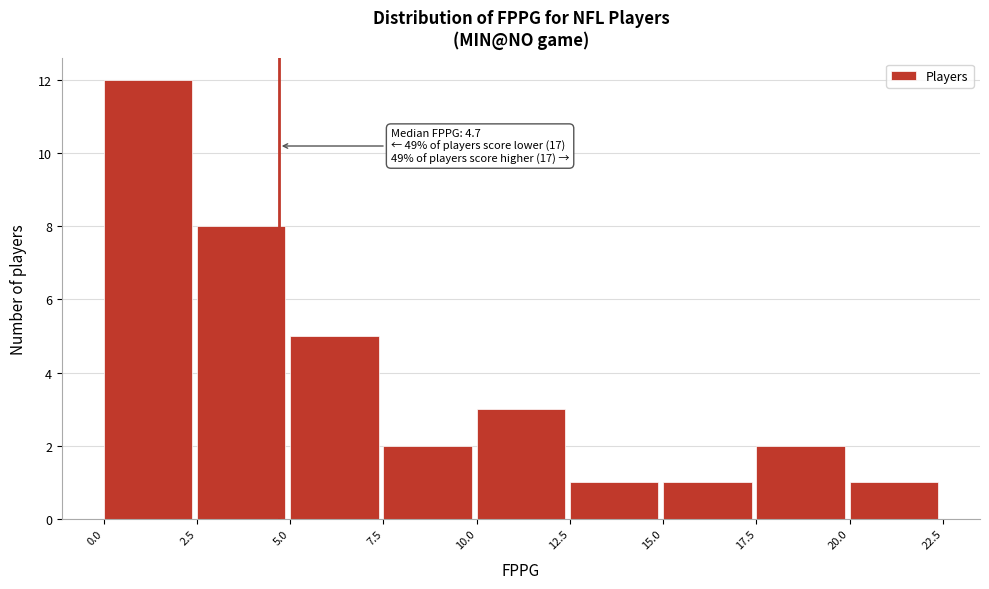

Over which range of the x-axis is the bar tallest?

0.0 to 2.5